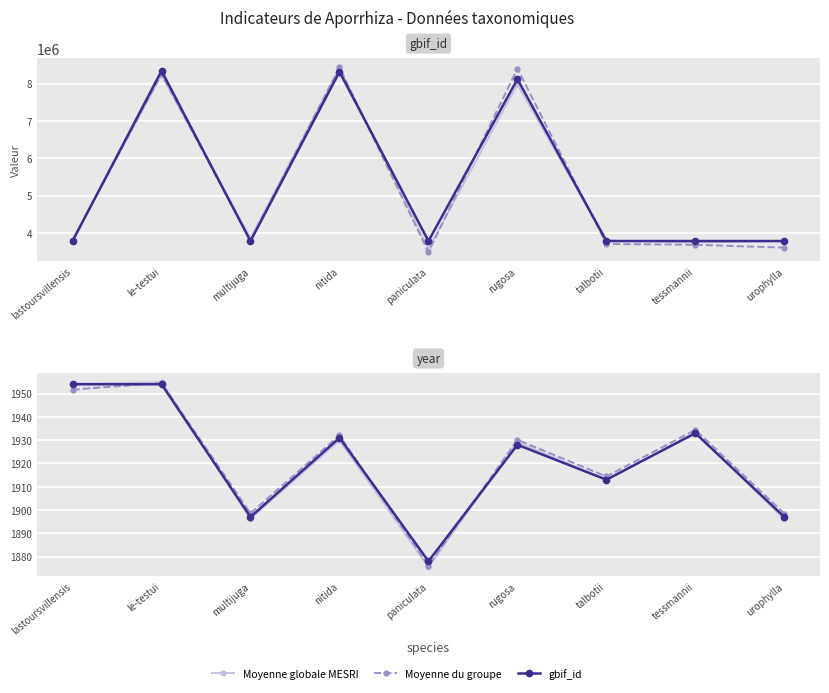

What is the difference between the second highest and second lowest values in the year series?

57.0